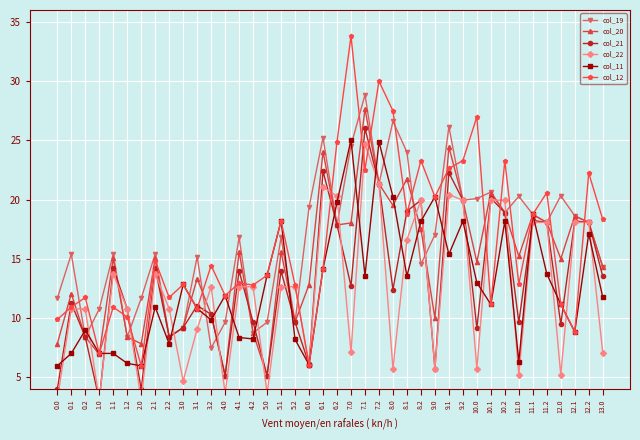

What is the spread (max minus min) of values at 4.0?

8.3